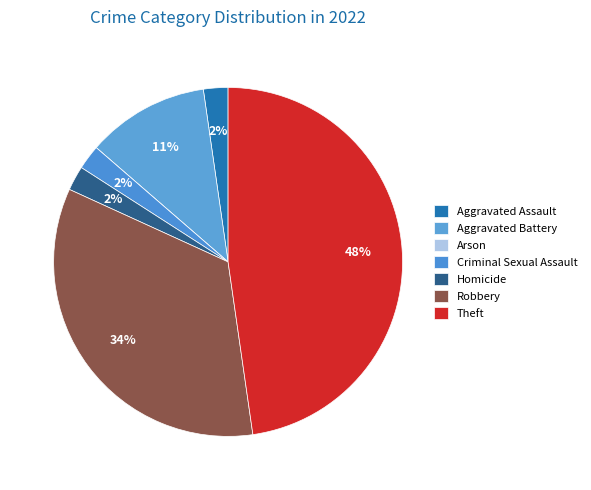

Is the sum of Arson and Homicide greater than half?

No